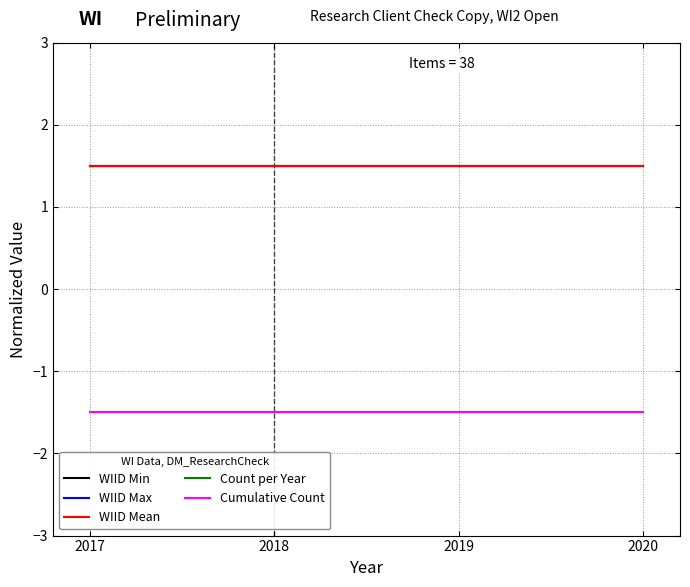

What is the highest value of the Cumulative Count series?

-1.5